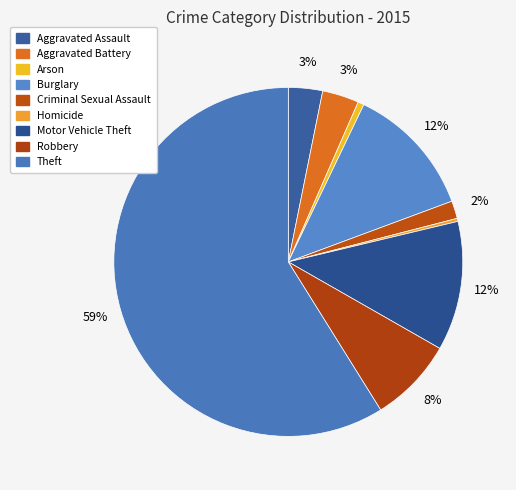

Which slice is the smallest?

Homicide